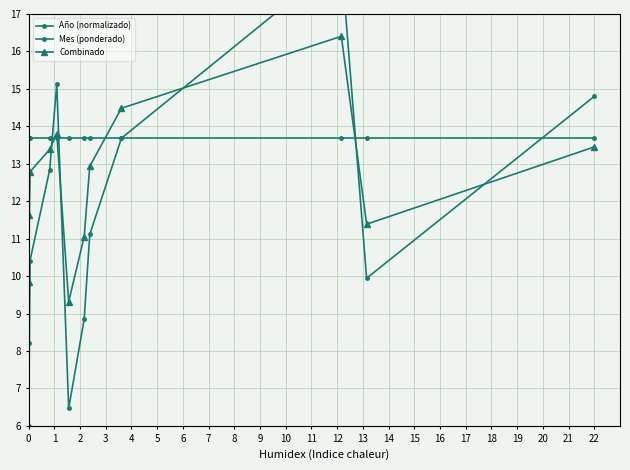

True or false: Mes (ponderado) and Combinado cross at least once.

True